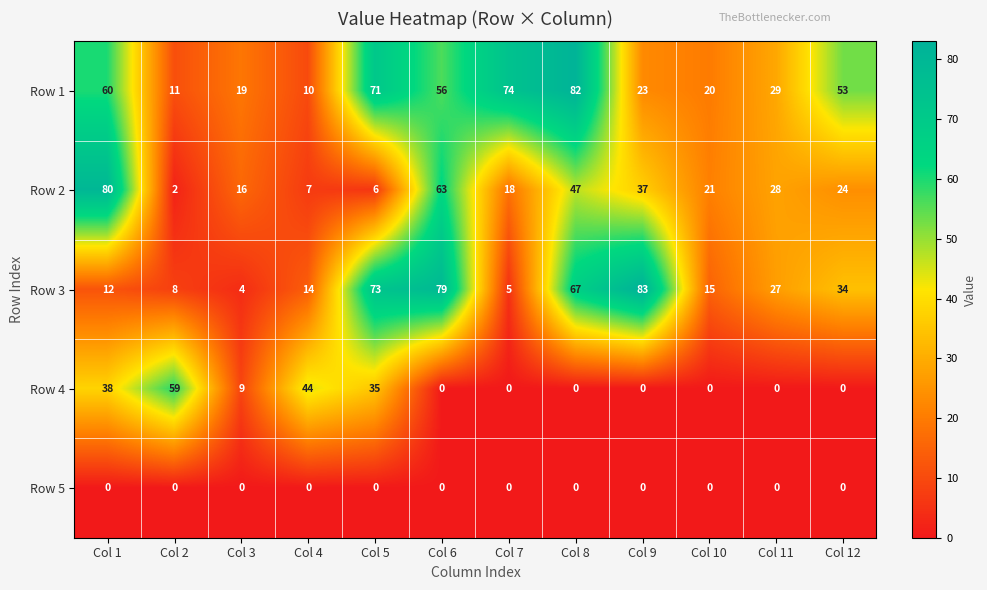

At which label does Row 2 first exceed 24?

Col 1